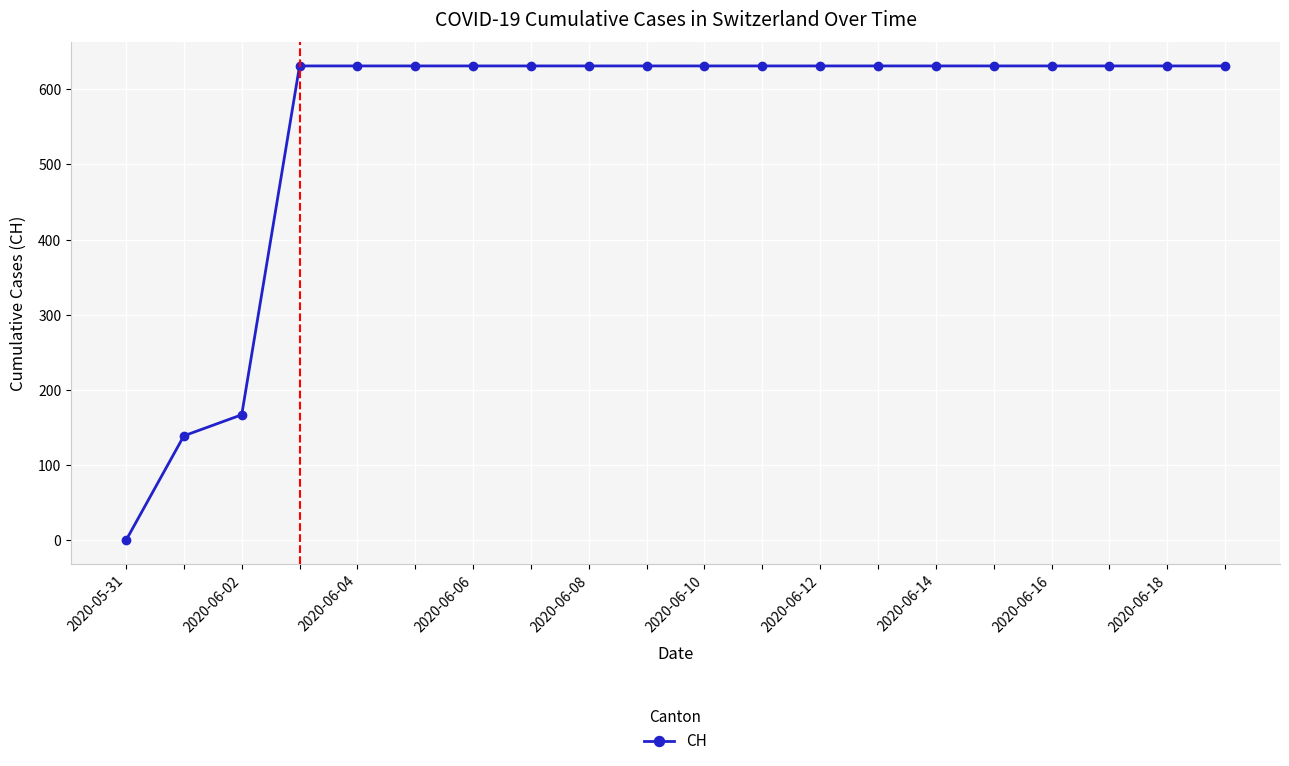

What is the value of the 11th point from the left?

631